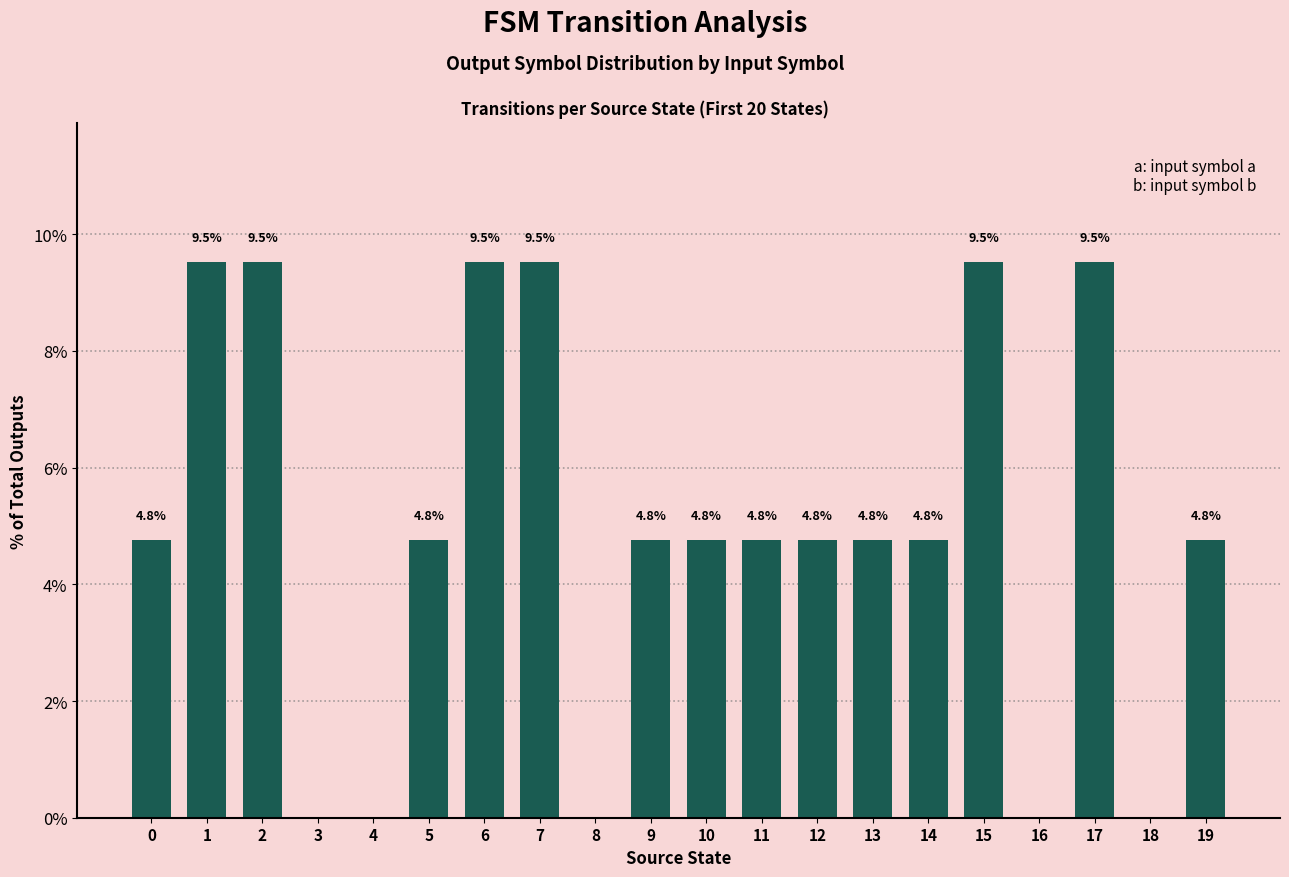

What is the change in value from 15 to 18?

-9.5